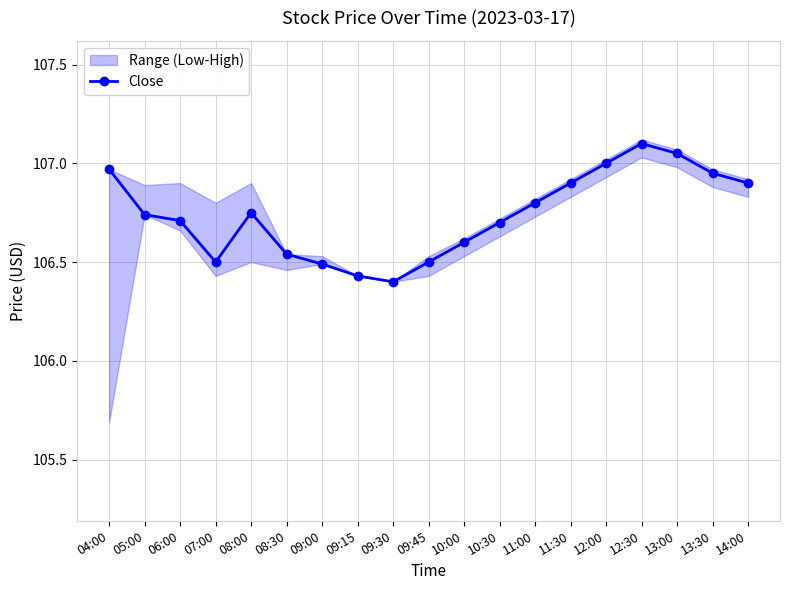

What is the change in value from 09:45 to 13:00?

+0.5